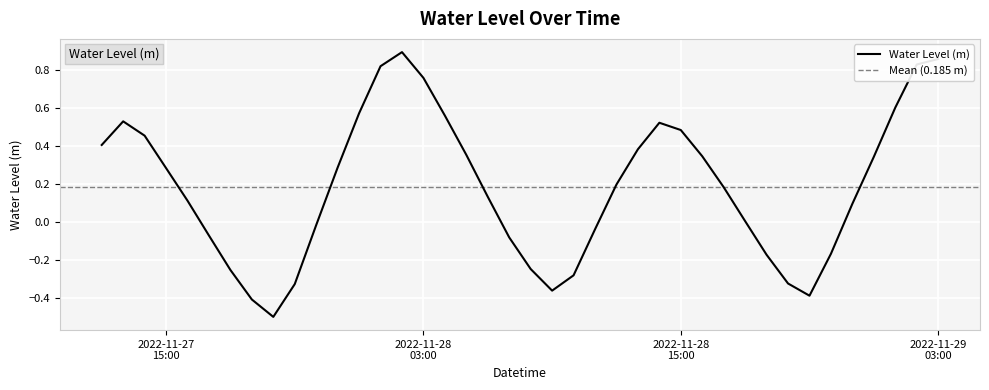

Is this an area chart (filled region under the line)?

No